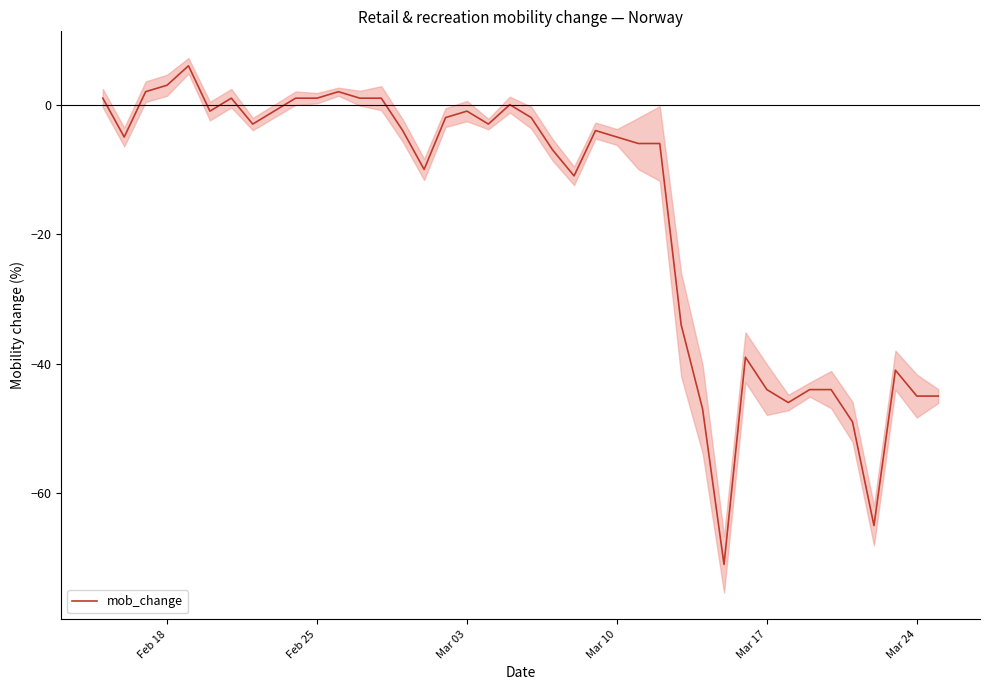

Does the chart display data point markers on the line(s)?

No